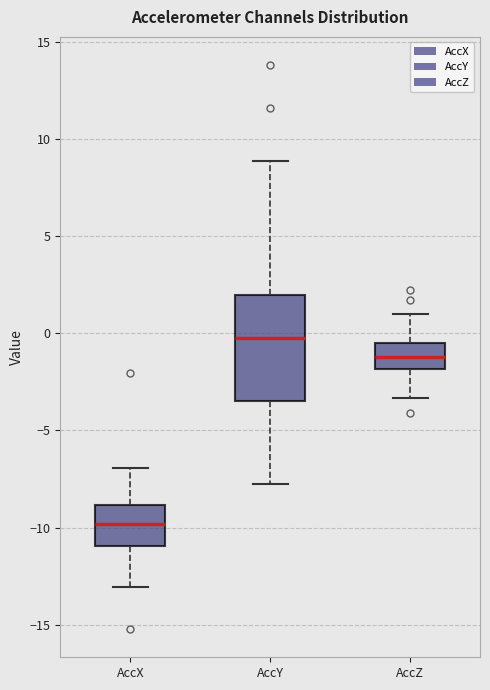

Reading left to right, transcribe this box plot: for each box, give where its median line is, the range the box spans, and where its two whiskers end, as read against the y-axis. The values are not printed on the chart, so give them approximately, as read against the axis.

AccX: median -10.0, box -11.0 to -9.0, whiskers -13.0 to -7.0
AccY: median 0.0, box -3.5 to 2.0, whiskers -8.0 to 9.0
AccZ: median -1.0, box -2.0 to -0.5, whiskers -3.5 to 1.0